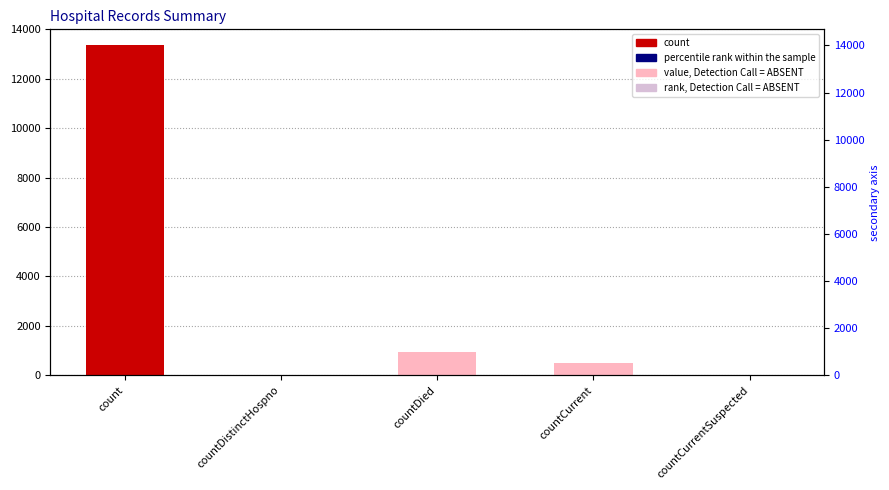

Rank the categories by value from highest to lowest.

count, countDied, countCurrent, countDistinctHospno, countCurrentSuspected